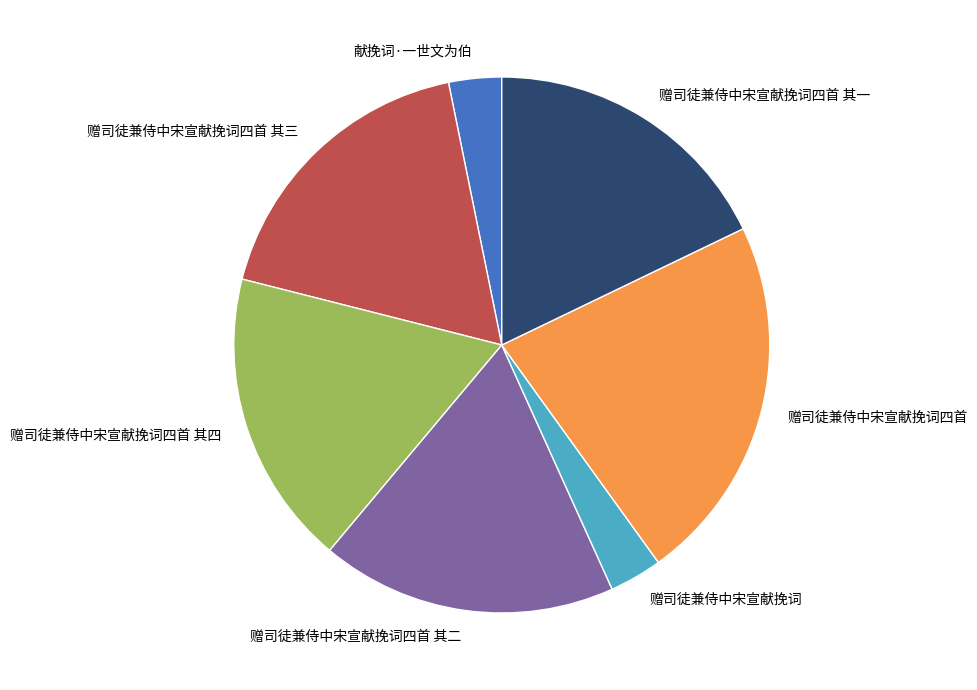

Combined, do 赠司徒兼侍中宋宣献挽词四首 其四 and 赠司徒兼侍中宋宣献挽词四首 其三 account for over 50%?

No